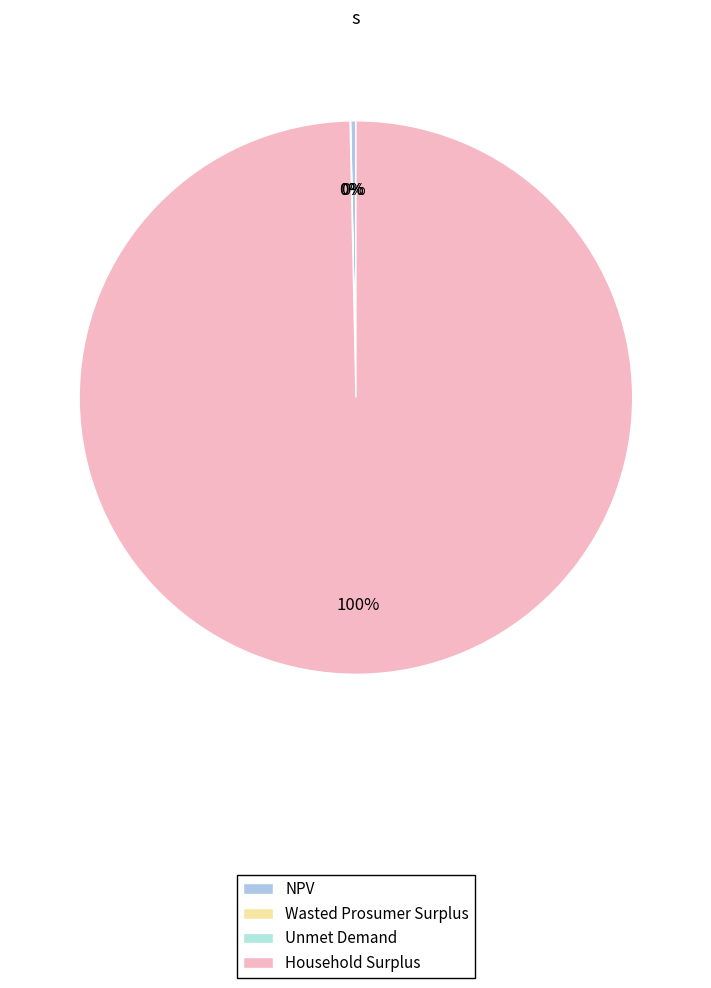

Combined, what portion of the pie is Wasted Prosumer Surplus and NPV?

0.3%